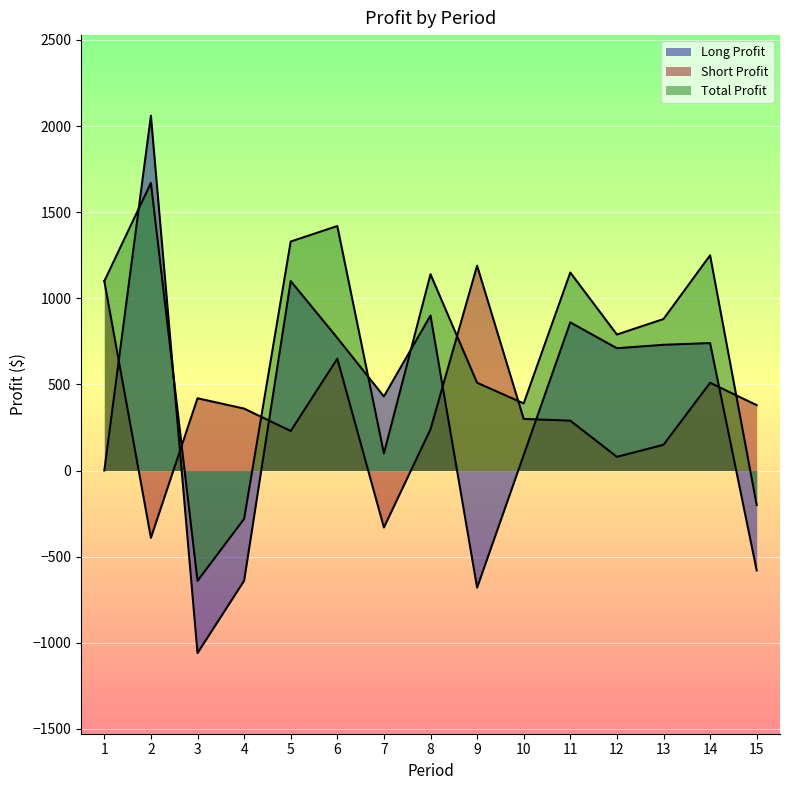

How many values in Total Profit are above zero?

12